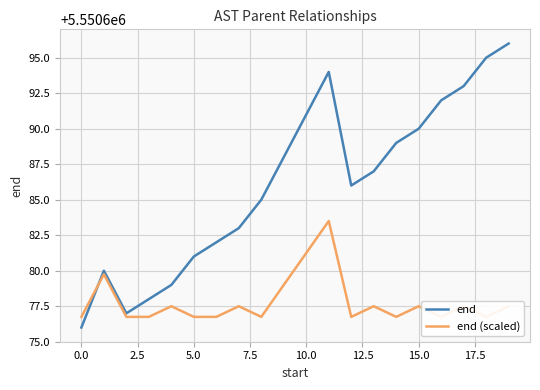

The end (scaled) series shows 2561723.6 at 18. True or false?

False